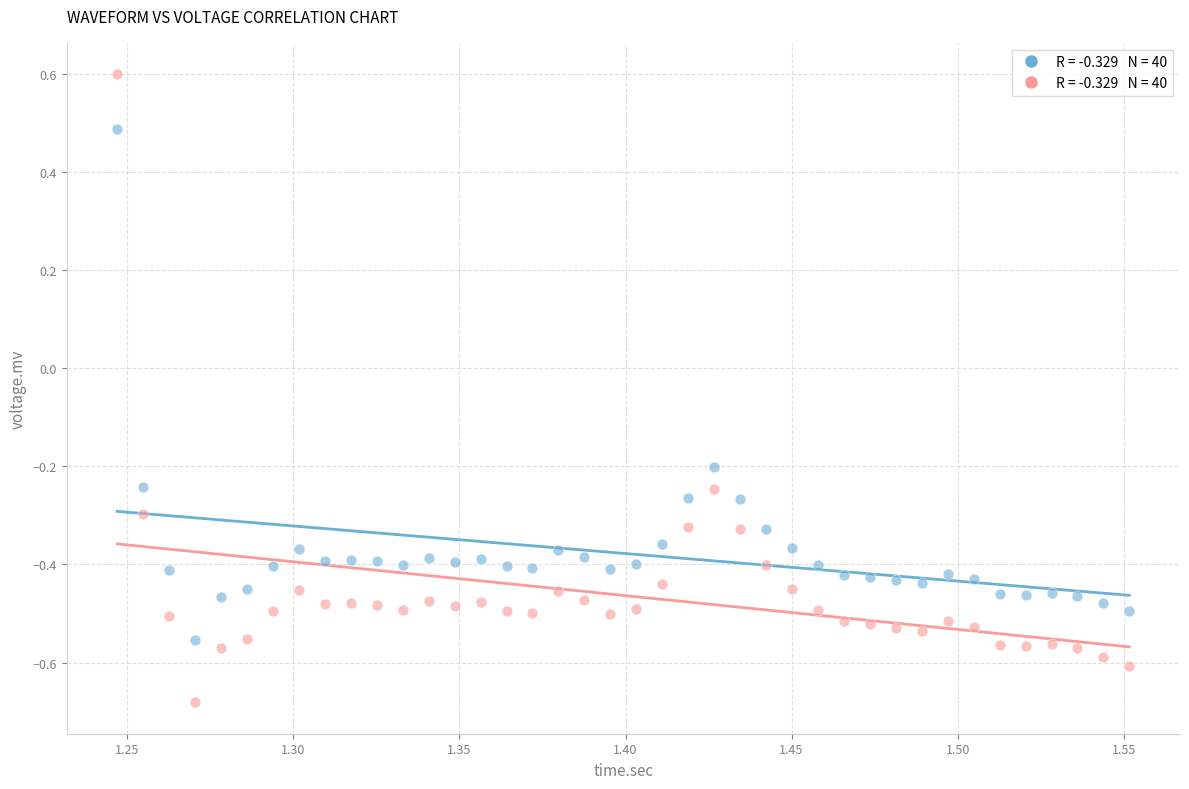

Across all data points, what is the range of Y values (max minus min)?

1.3